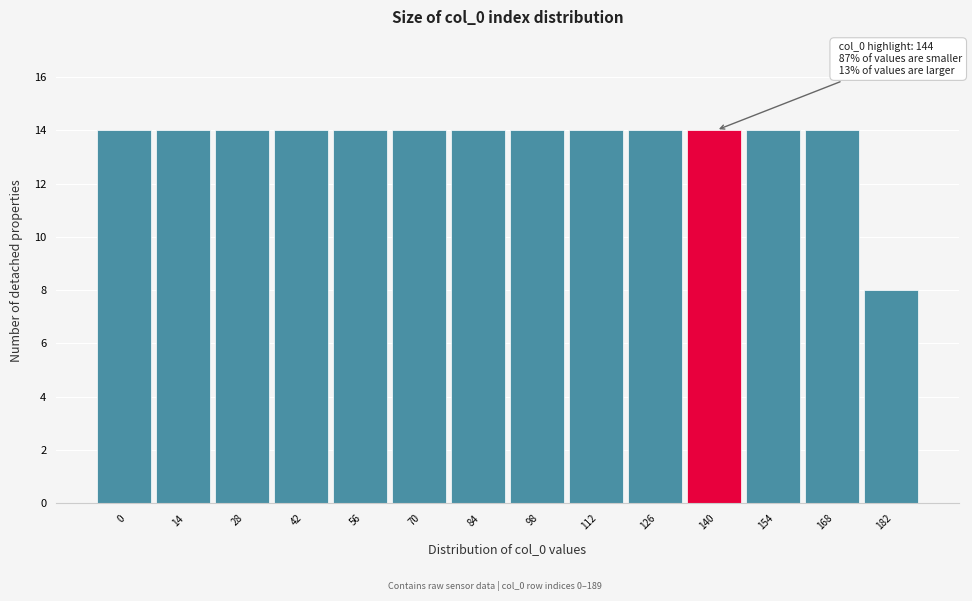

Reading left to right, list all the values displayed in this chart.

0=14	14=14	28=14	42=14	56=14	70=14	84=14	98=14	112=14	126=14	140=14	154=14	168=14	182=8